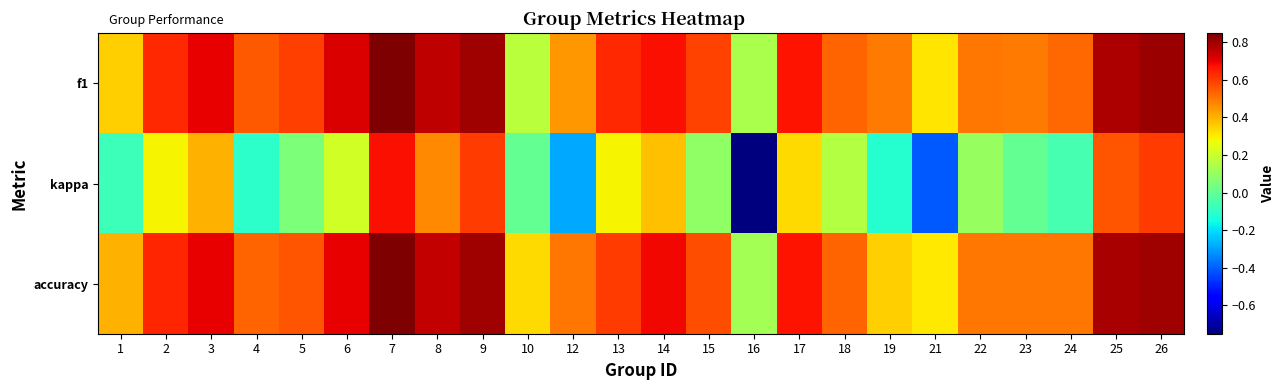

List the series in order of their peak value, highest first.

f1, accuracy, kappa